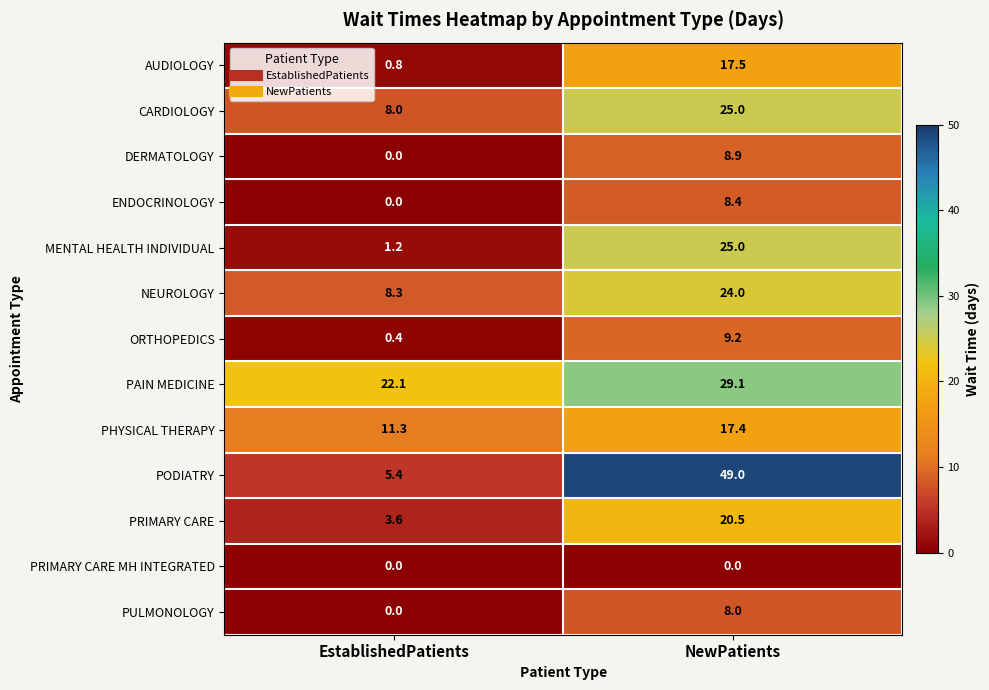

What is the approximate value of CARDIOLOGY at NewPatients?

25.0